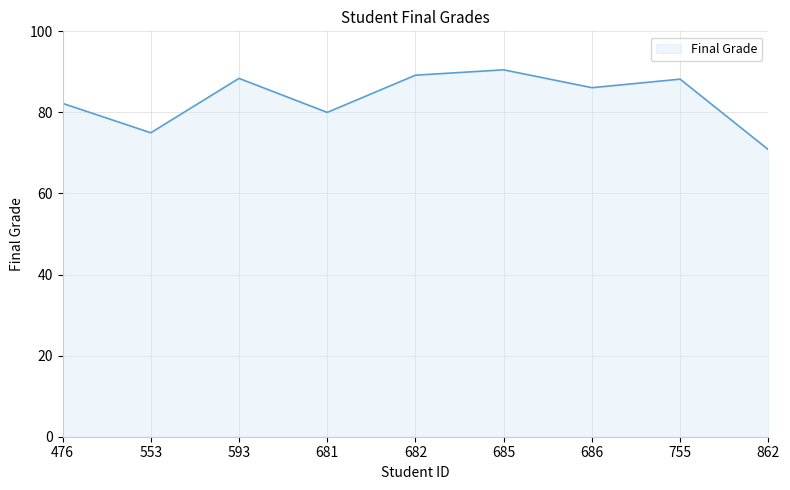

What value does the data have at 593?

88.4